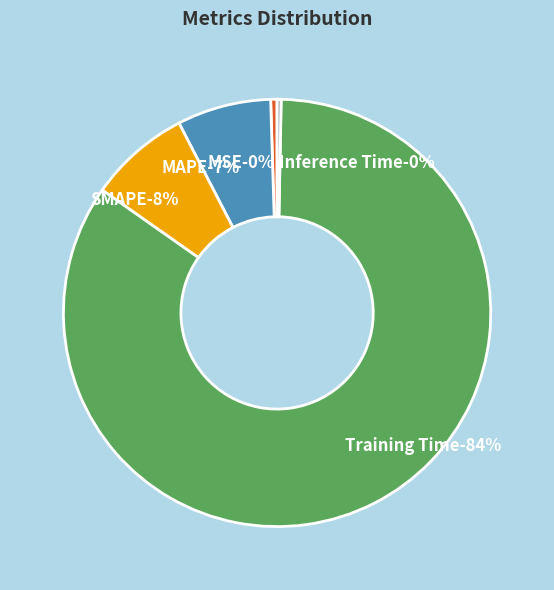

Count the number of slices in the pie.

5